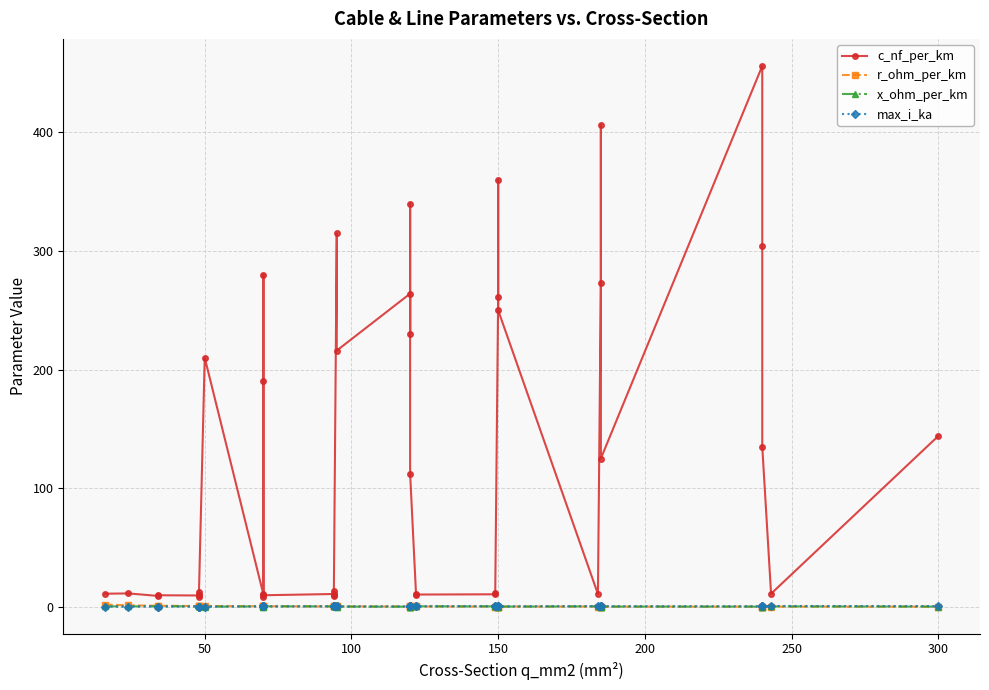

What is the sum of the max_i_ka values at 250 and 150?

0.4